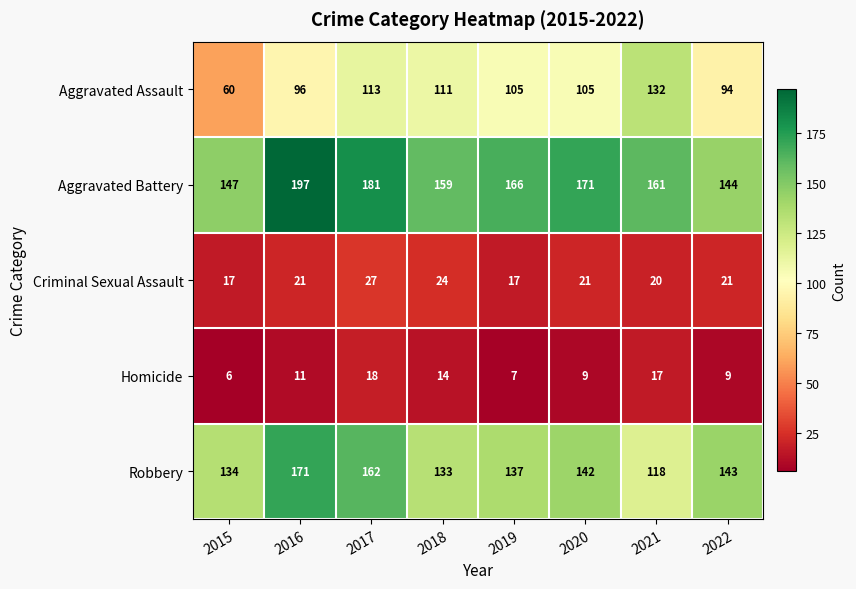

The Robbery series shows 137 at 2019. True or false?

True